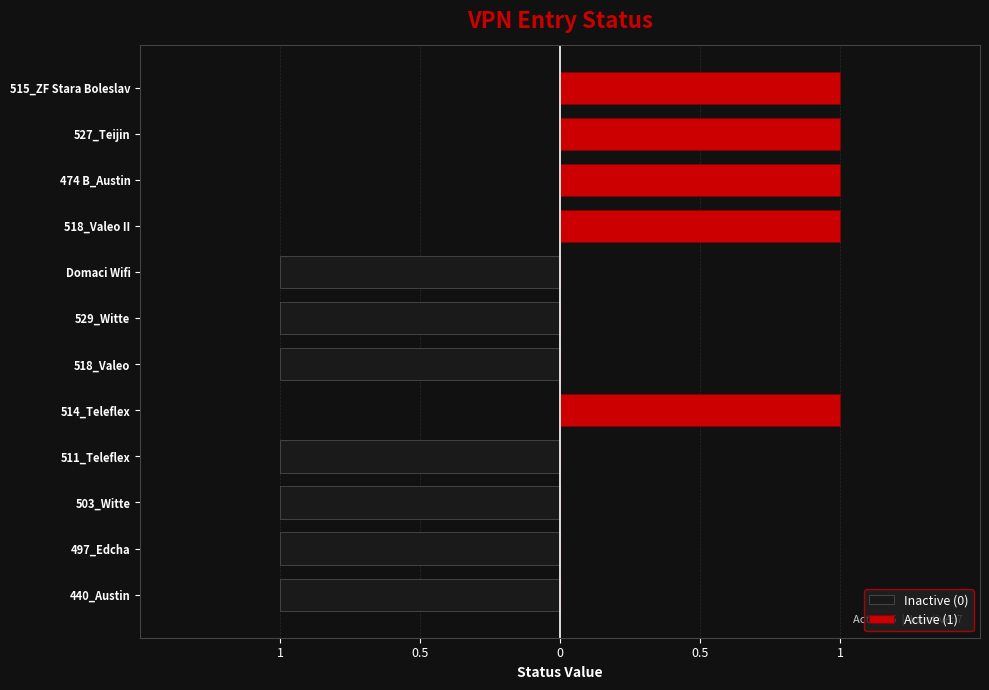

True or false: Active (1) has a value of 1 at 503_Witte.

False